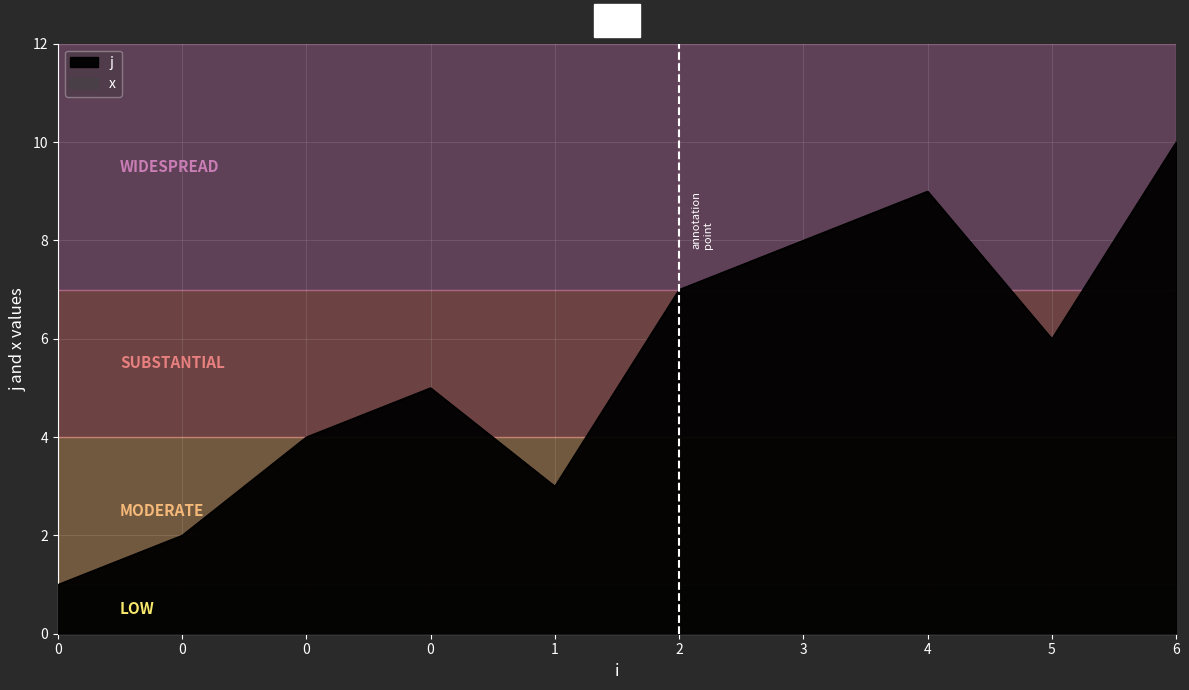

What is the ratio of the value at 2 to the value at 0?

1.4